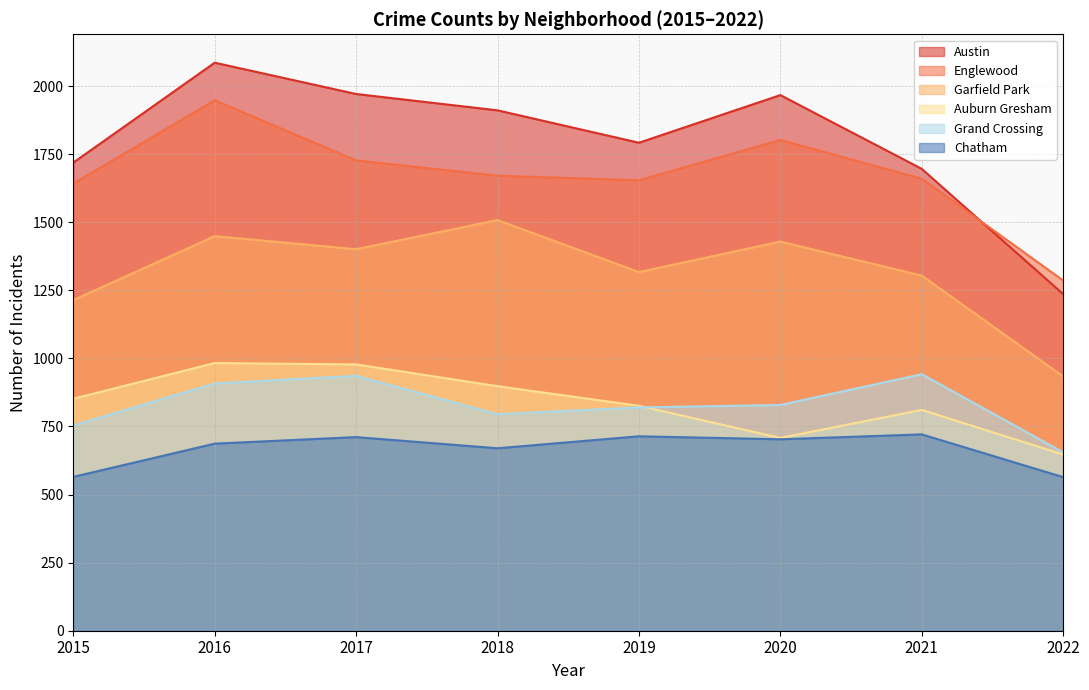

At which category is the sum across all series the highest?

2016